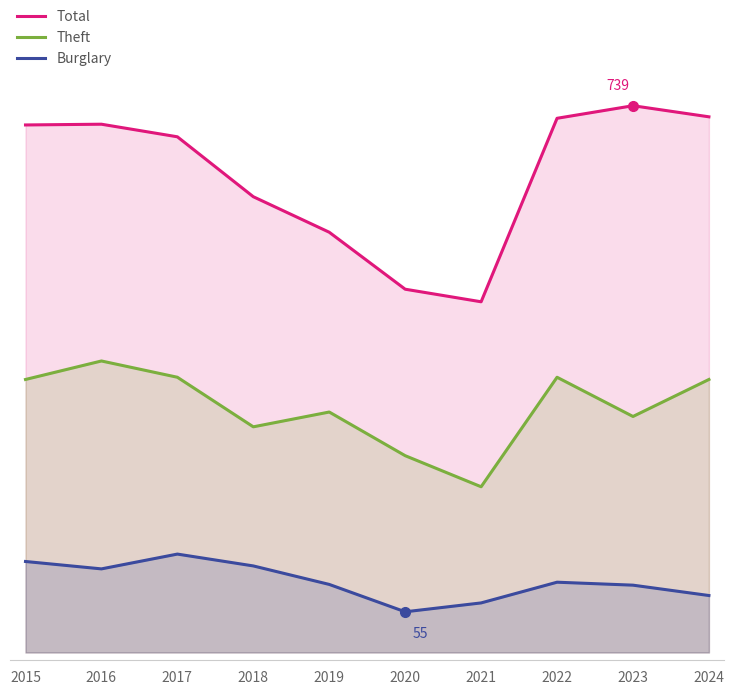

How many distinct data groups are displayed?

3